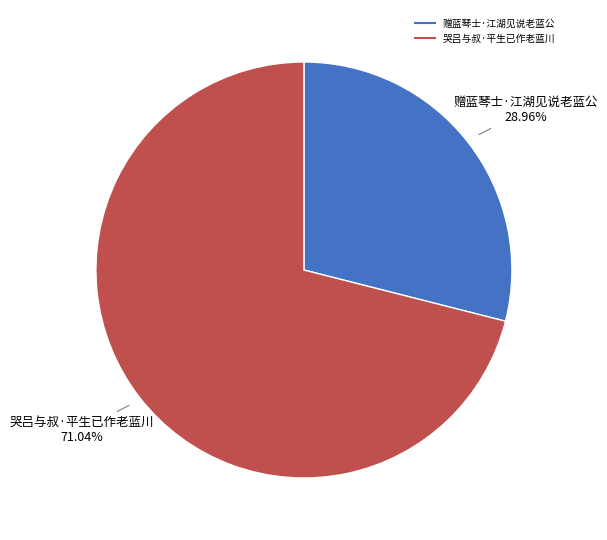

Count the number of slices in the pie.

2